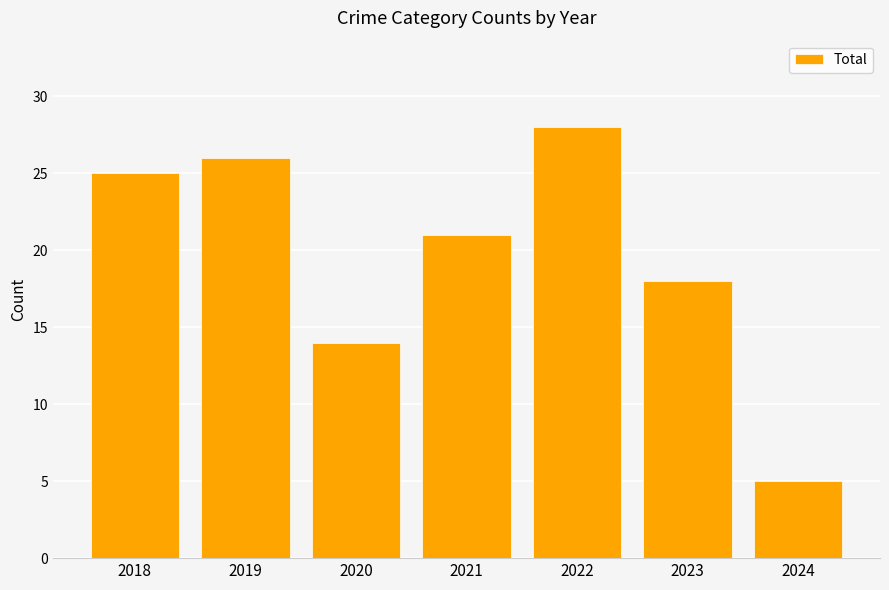

What is the value of the 2nd bar from the left?

26